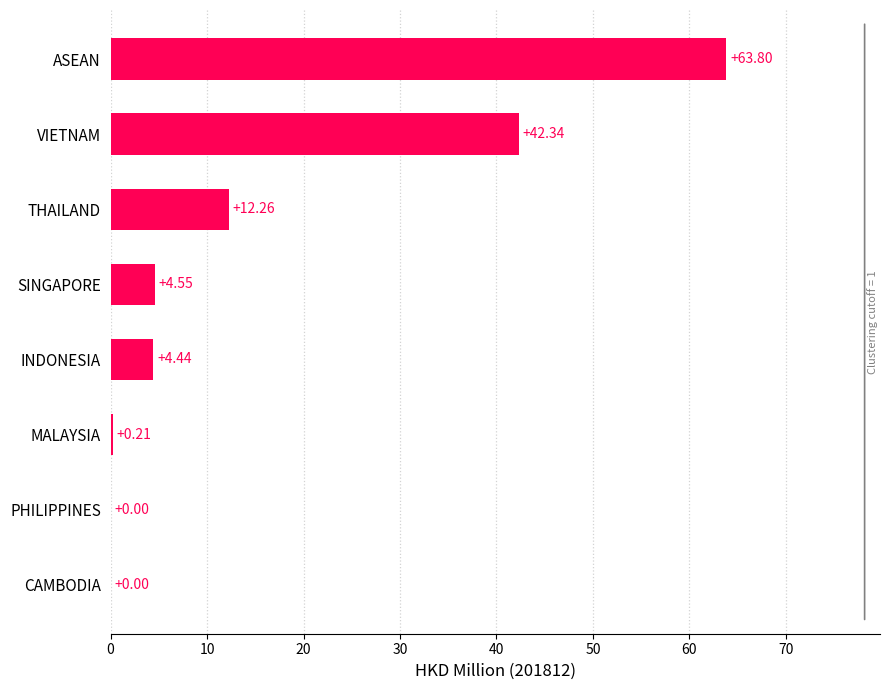

What is the sum of all values?

127.6